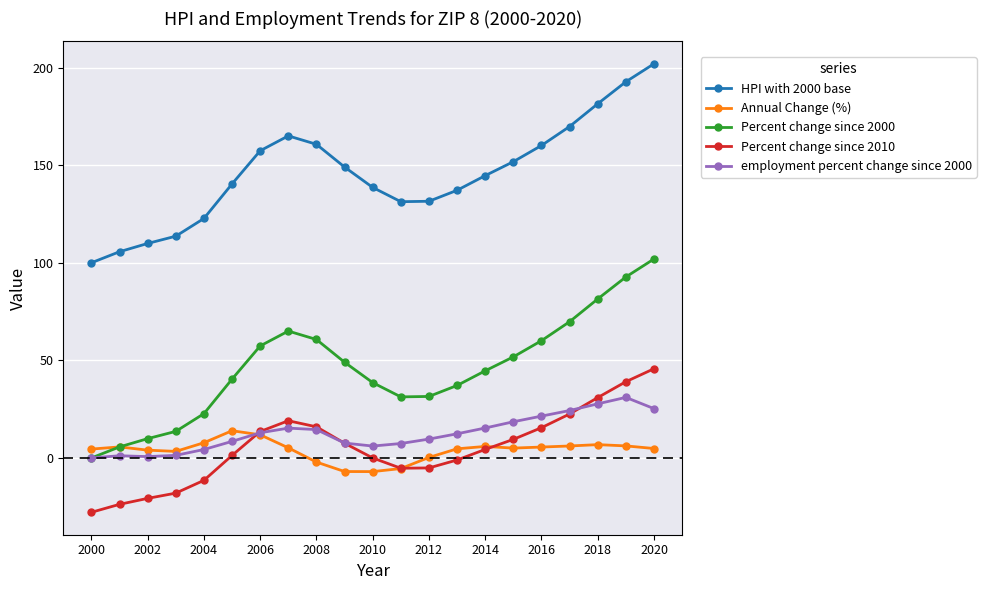

What is the value of the HPI with 2000 base point at the 9th from the left?

160.7